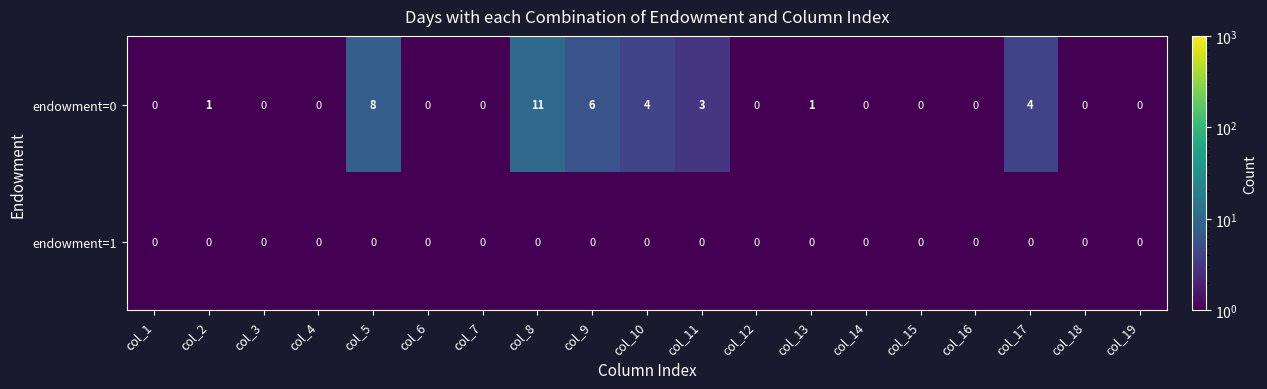

Rank the series by their maximum value, from lowest to highest.

endowment=1, endowment=0